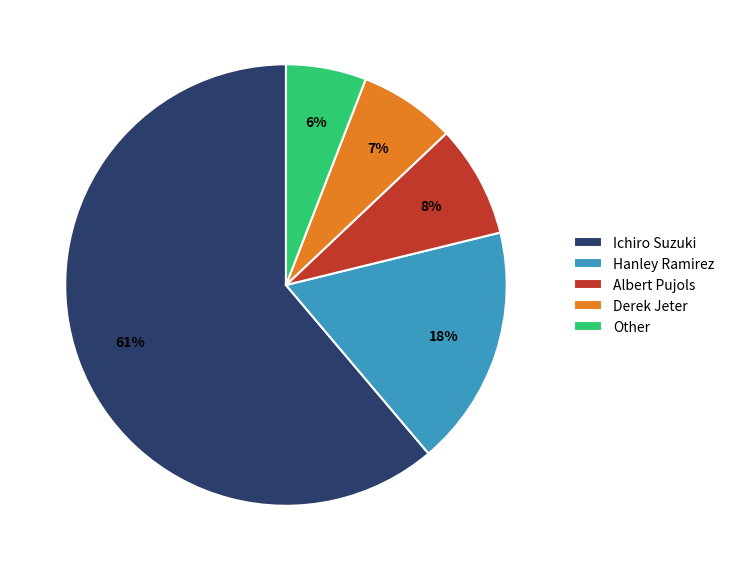

What is the ratio of the value at Other to the value at Hanley Ramirez?

0.3